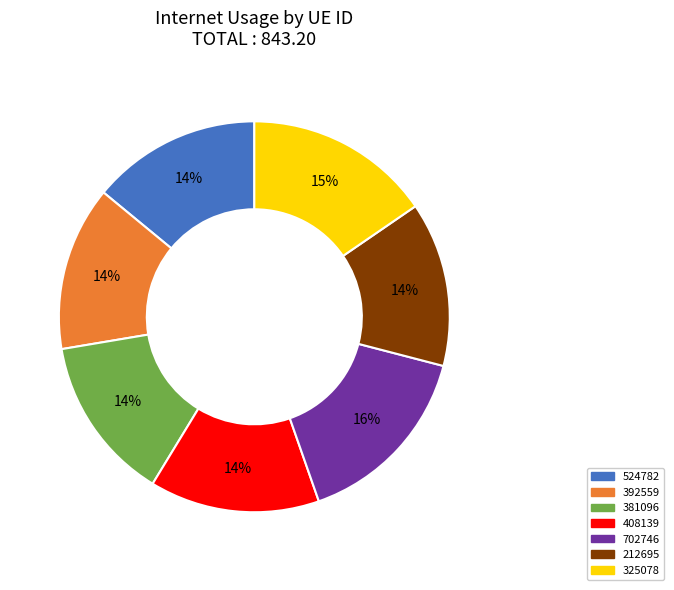

True or false: 325078 accounts for 15% of the total.

True